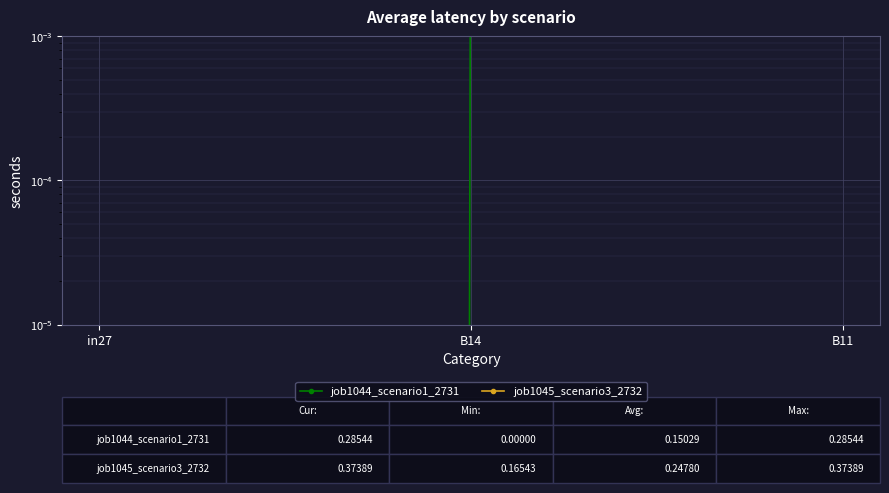

What is the sum of the job1045_scenario3_2732 values at B14 and in27?

0.4